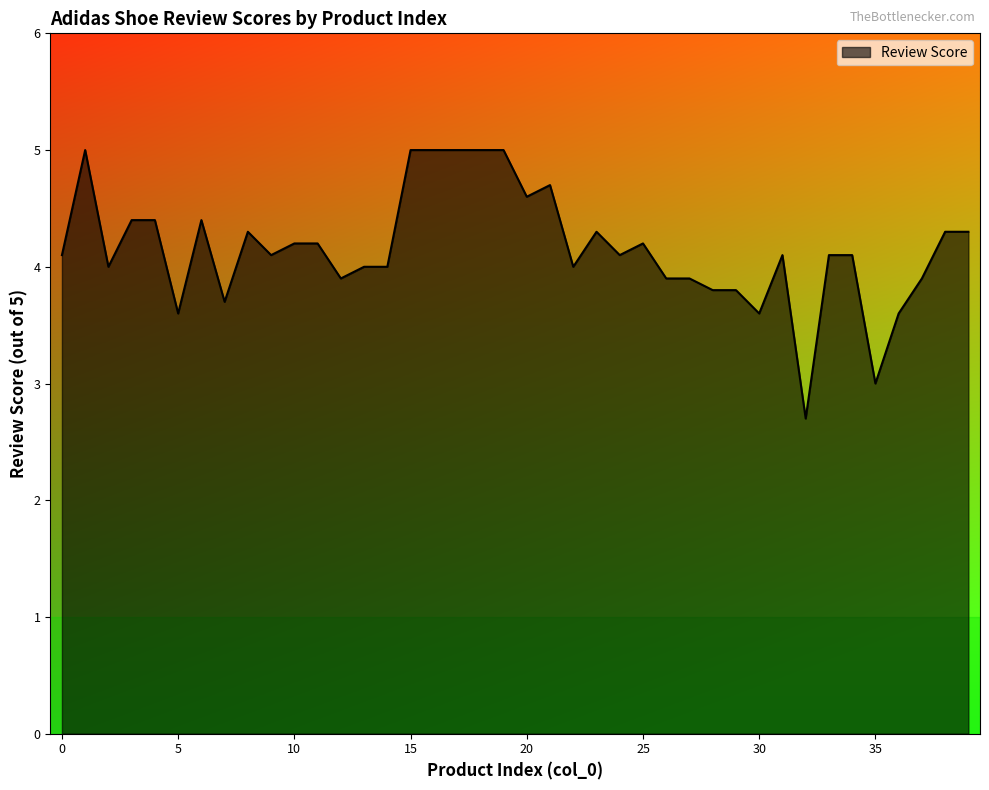

What is the sum of all values?

166.3